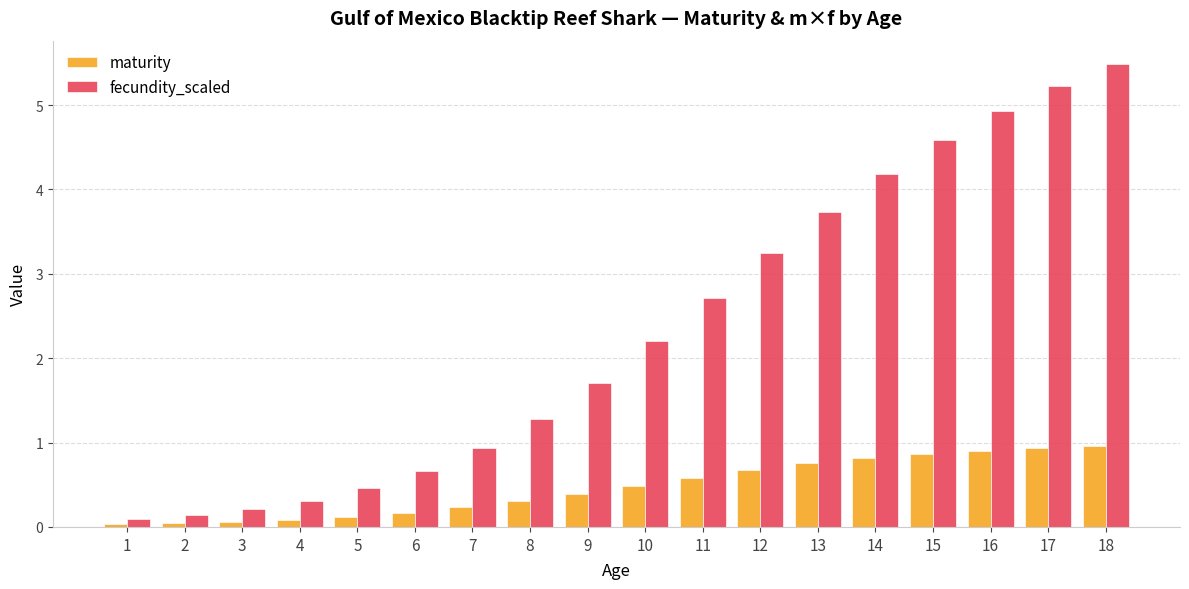

The fecundity_scaled series shows 2.7 at 11. True or false?

True